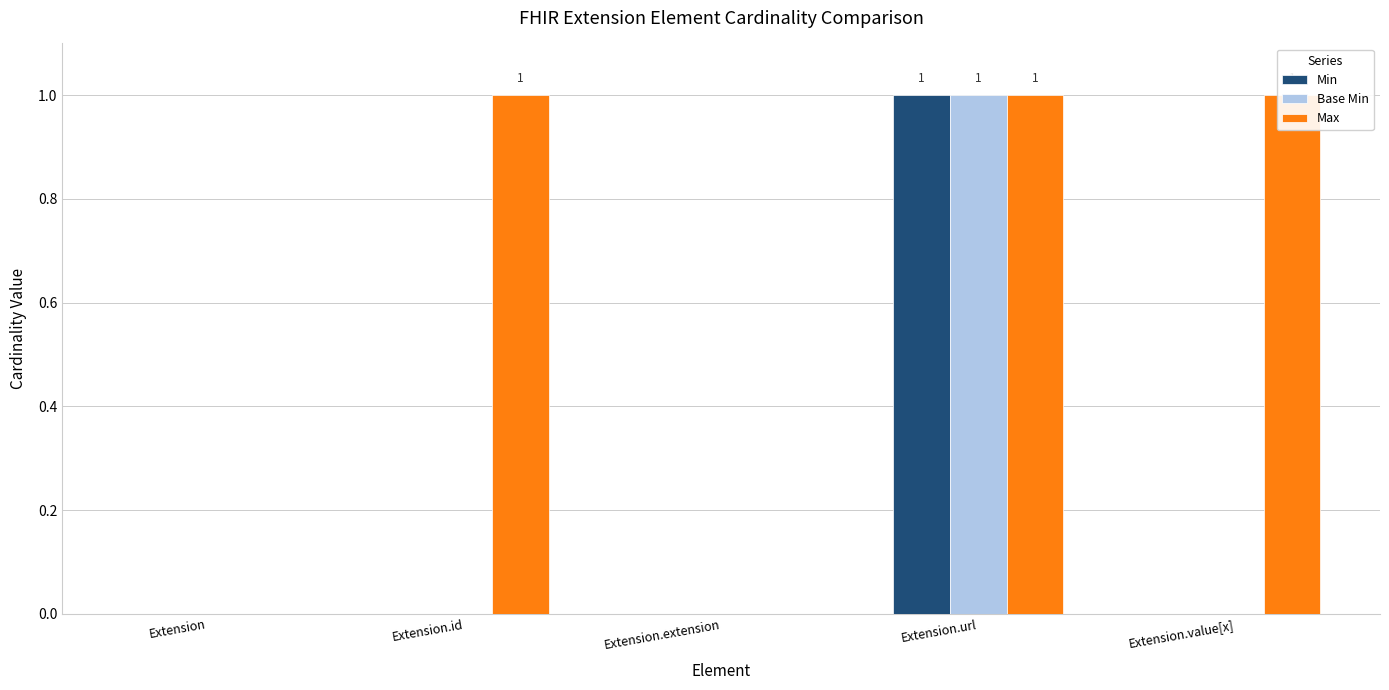

Is it true that Base Min equals 0 at Extension.extension?

False